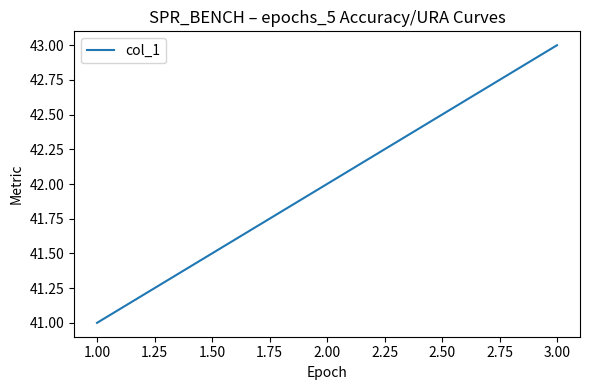

The chart shows a value of 41 at 1.00. True or false?

True